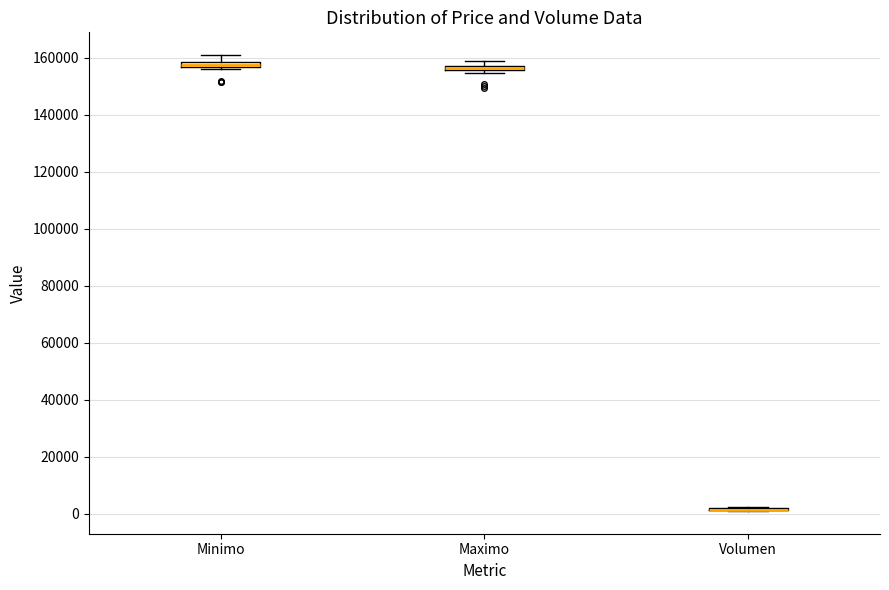

Where is the upper edge of the box for Minimo on the y-axis? The values are not printed on the chart, so give them approximately, as read against the axis.

158000